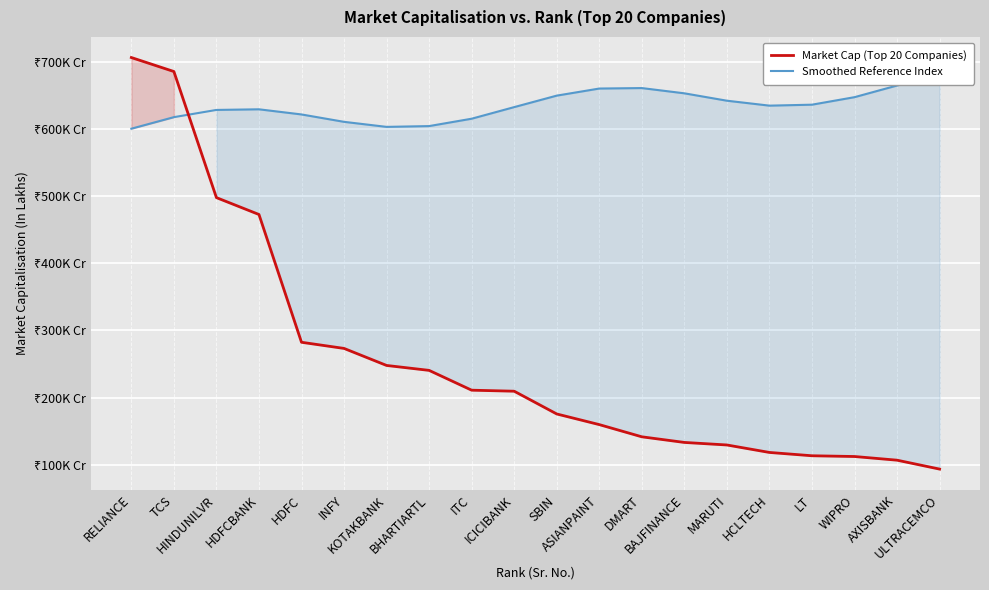

Where is Market Cap (Top 20 Companies) nearest to the value 399844?

HDFCBANK